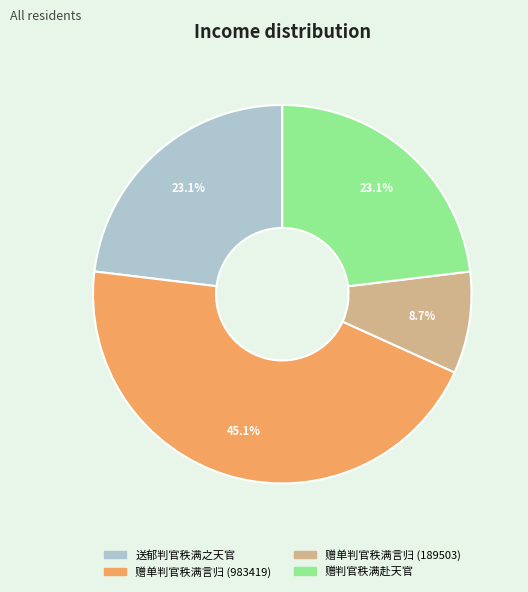

To the nearest percent, what is the difference between the largest and smallest slice percentages?

36%